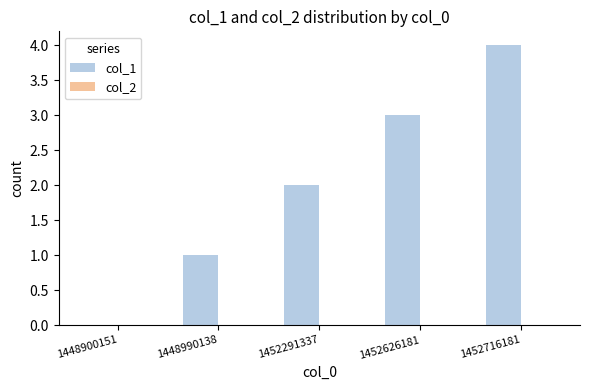

True or false: the data shows 1 at 1452626181.

False